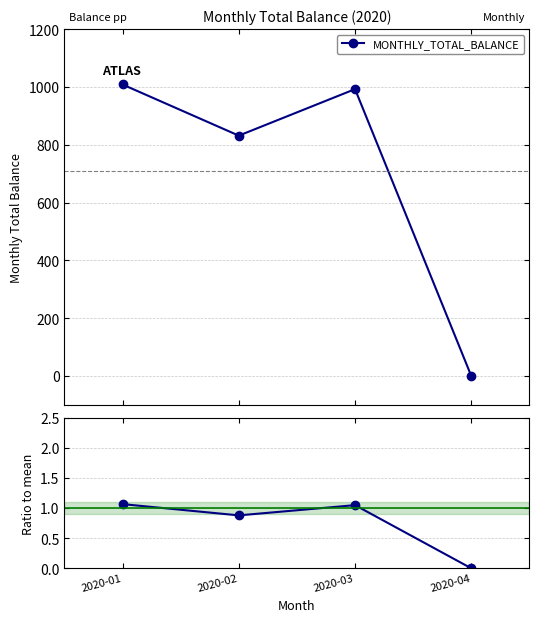

What is the value of the Ratio to mean point at the 2nd from the left?

0.9